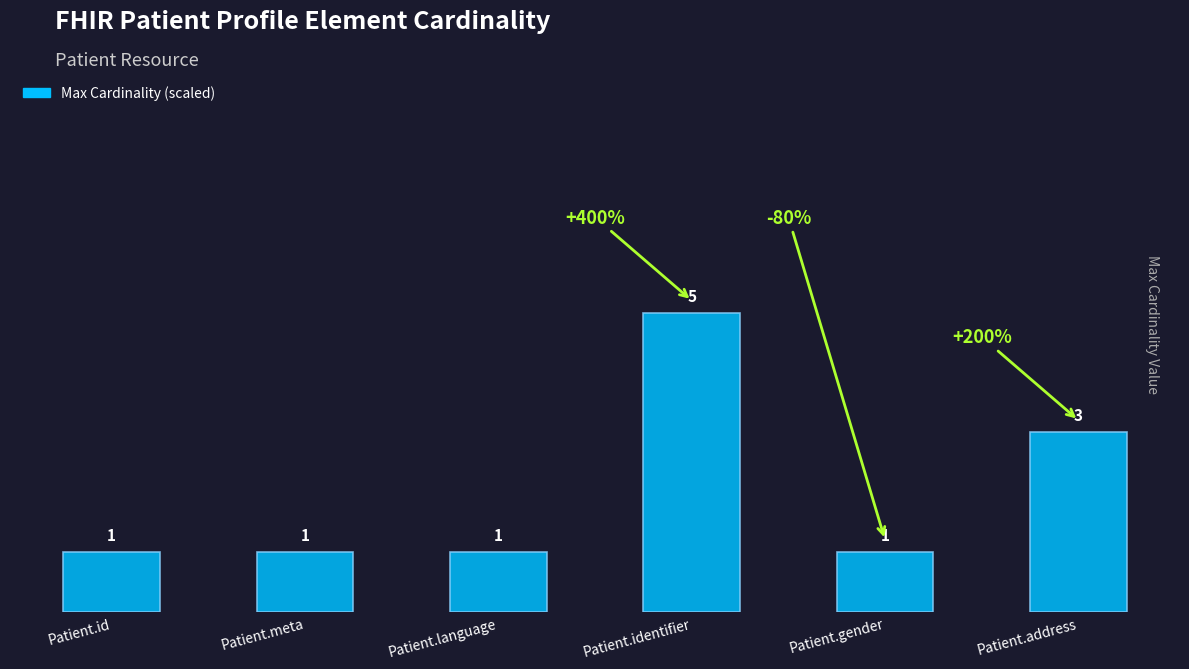

The chart shows a value of 7 at Patient.identifier. True or false?

False